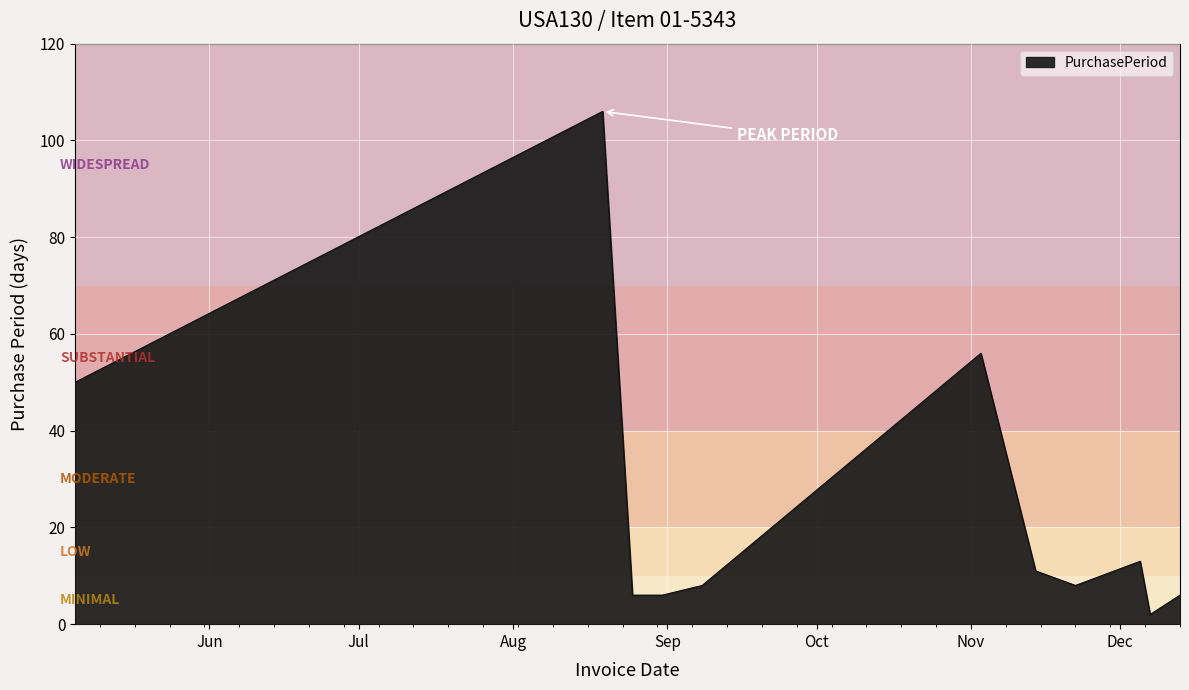

Count the number of data series in this chart.

1